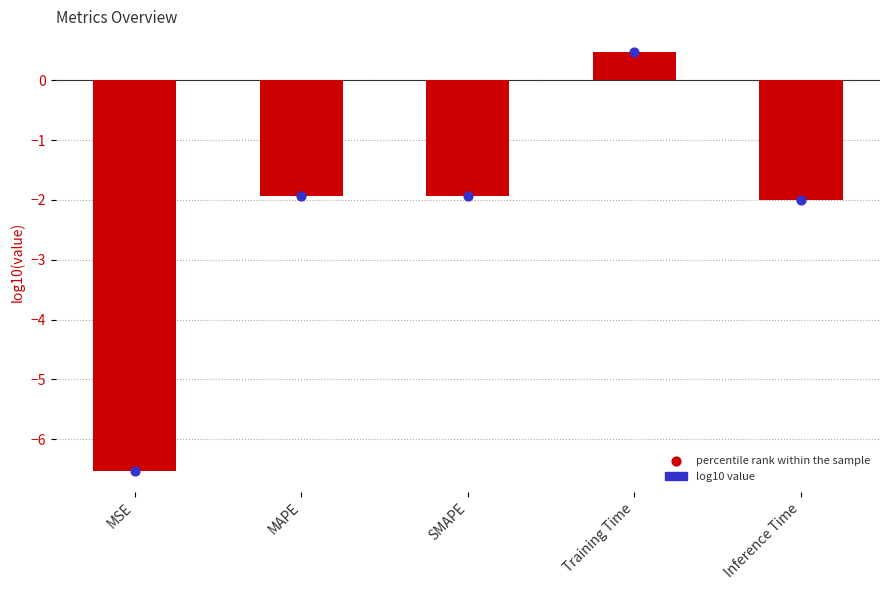

Is the value of log10 value at Training Time greater than the value of percentile rank within the sample at MAPE?

Yes